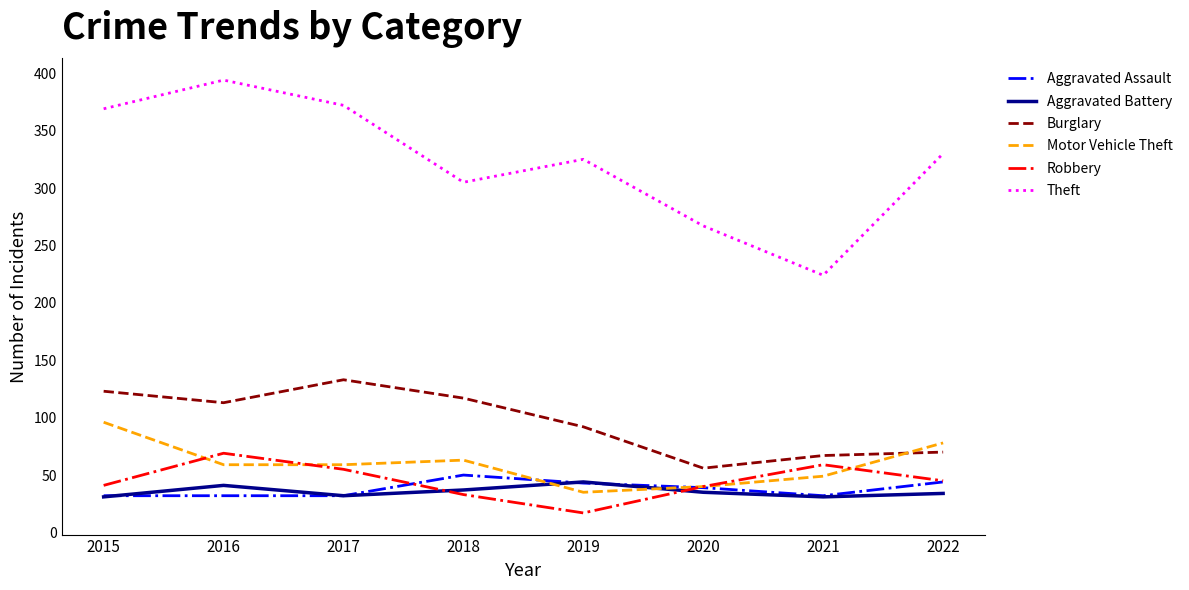

What is the difference between the maximum and minimum values in the Robbery series?

52